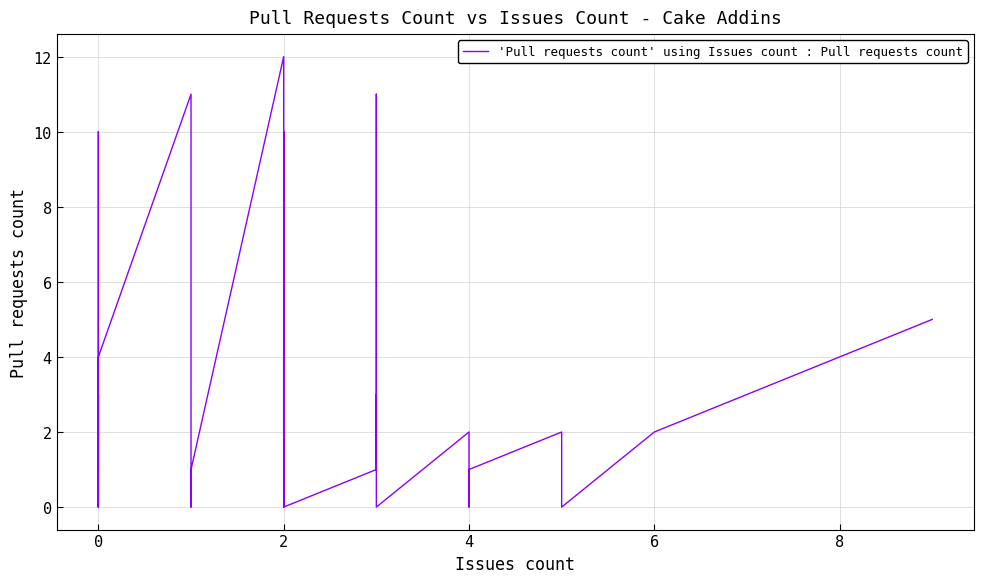

What is the sum of all values?

94